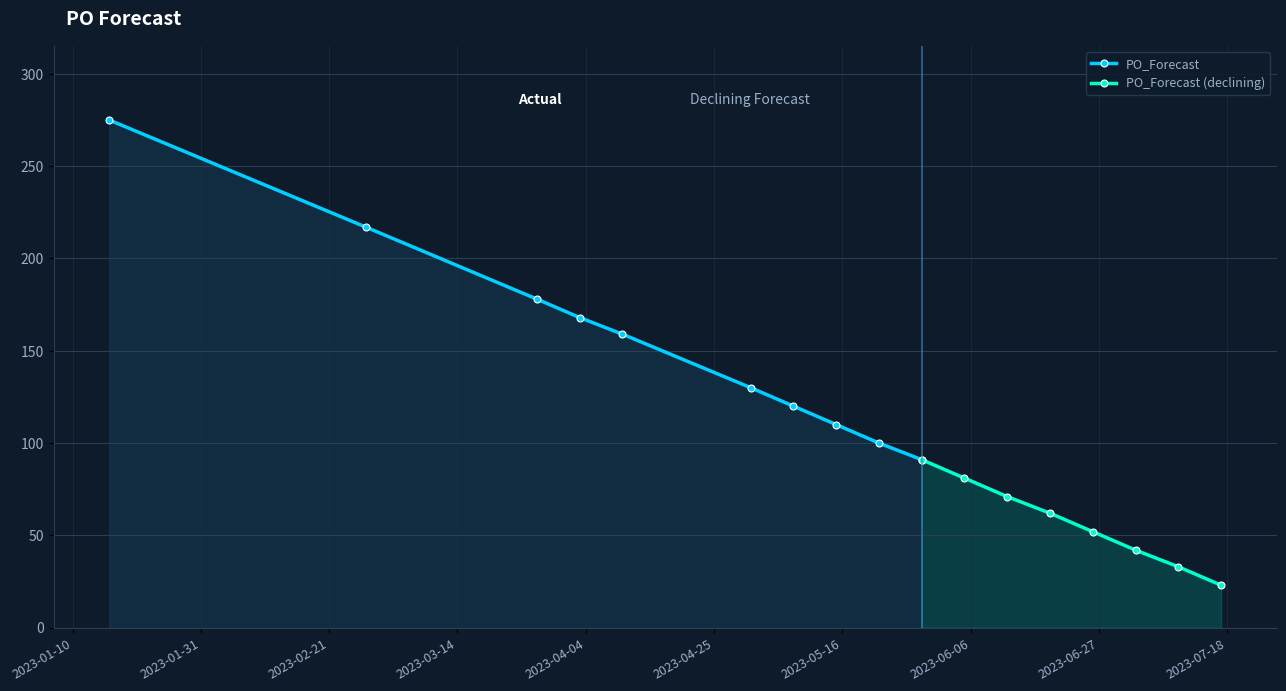

What is the label of the 12th point from the left?

2023-06-12